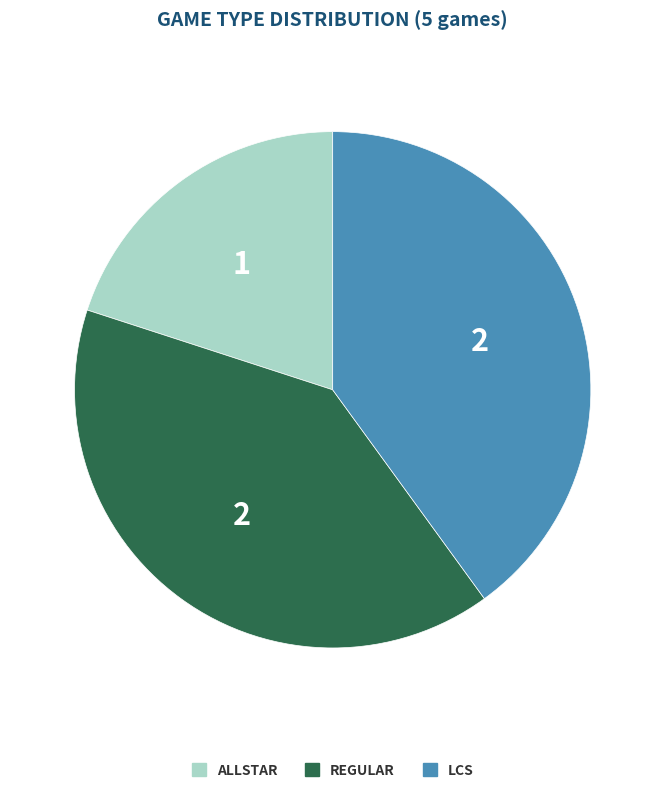

Is there any slice that represents more than half of the pie?

No